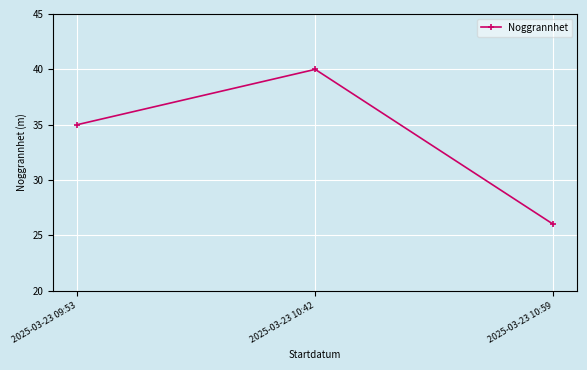

Rank the categories by value from lowest to highest.

2025-03-23 10:59, 2025-03-23 09:53, 2025-03-23 10:42